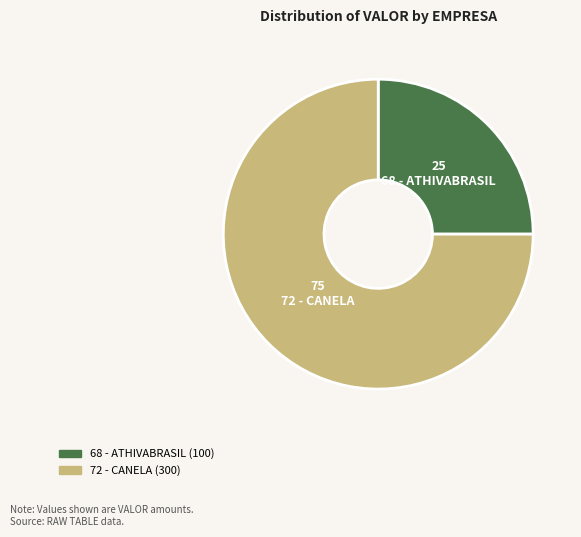

Rank the categories by value from highest to lowest.

72 - CANELA, 68 - ATHIVABRASIL